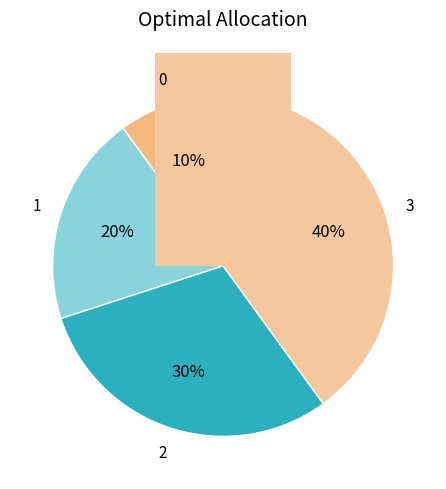

What portion of the pie excludes 3?

60.0%